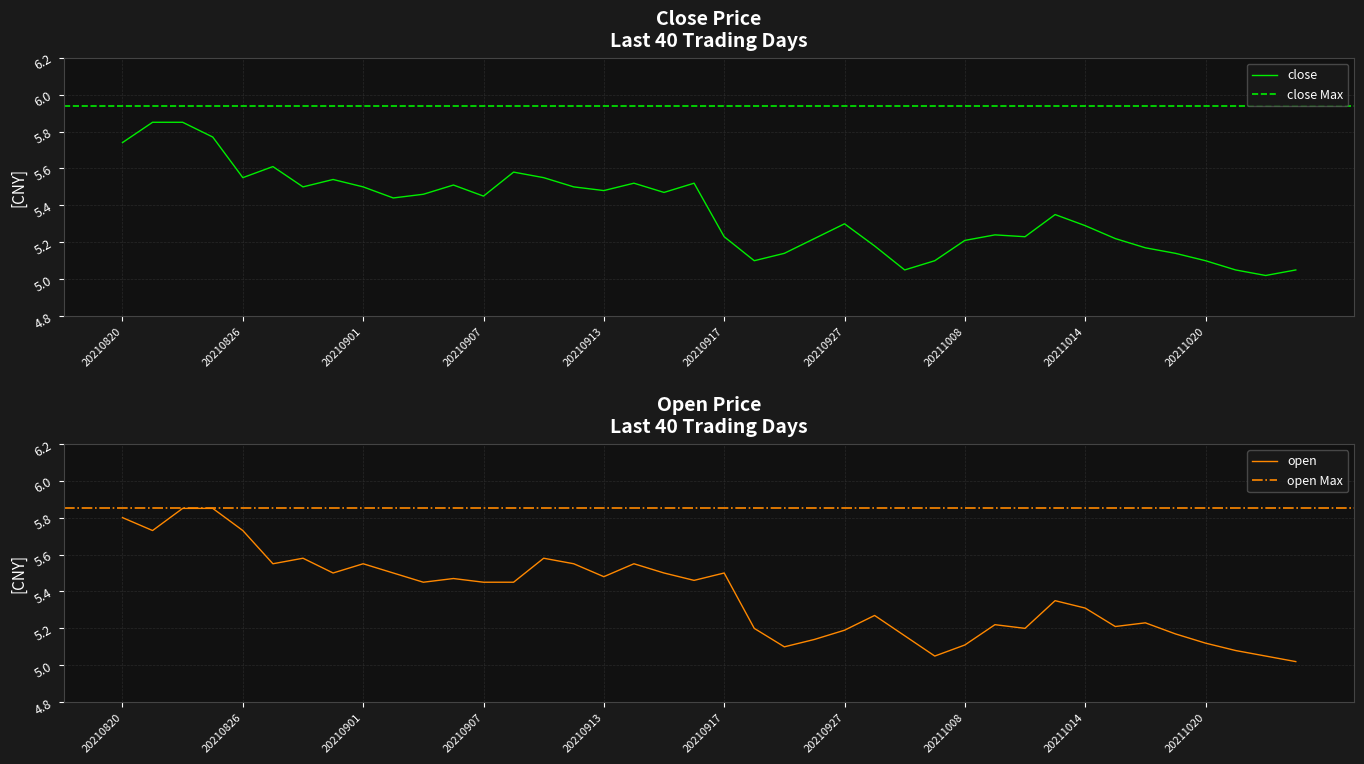

Is it true that close equals 5.5 at 20210903?

True